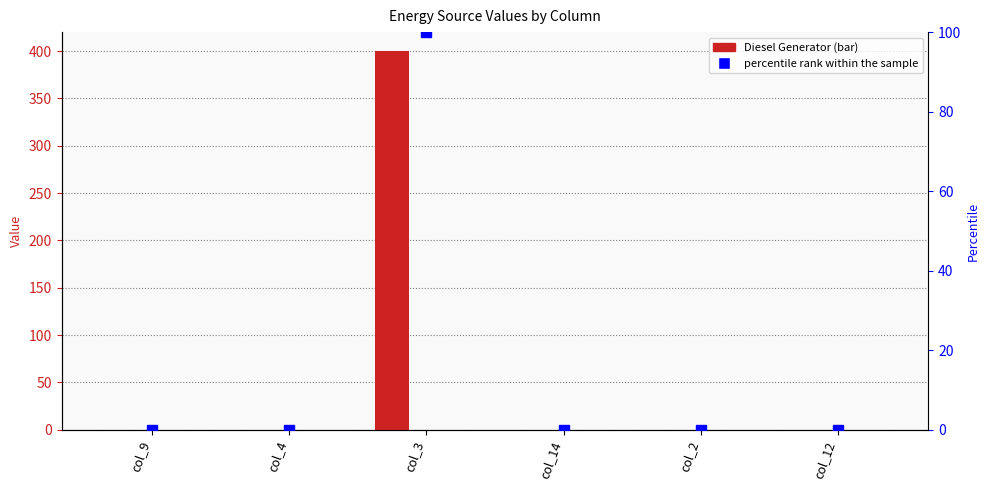

List the series in order of their peak value, lowest first.

Owned PV, Owned Batteries, percentile rank within the sample, Diesel Generator